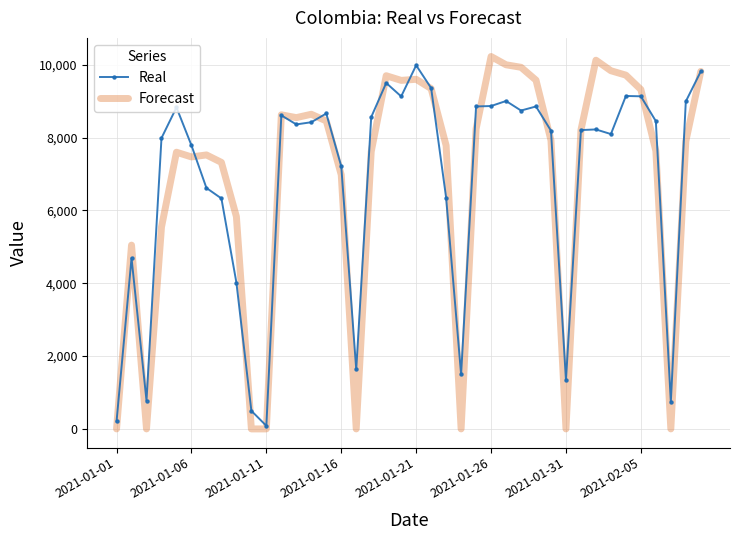

What is the greatest value displayed?

10225.6